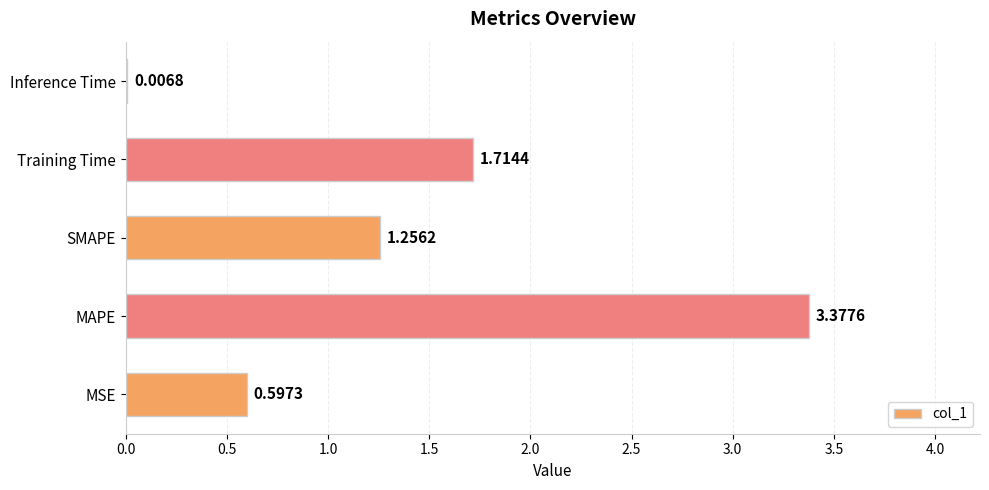

Which label corresponds to the largest value in the chart?

MAPE